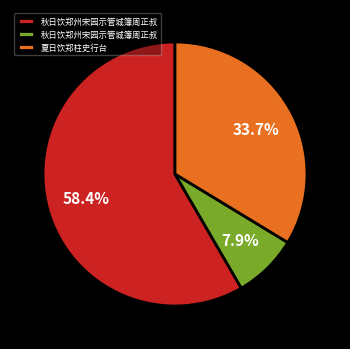

Does any single category account for the majority?

Yes